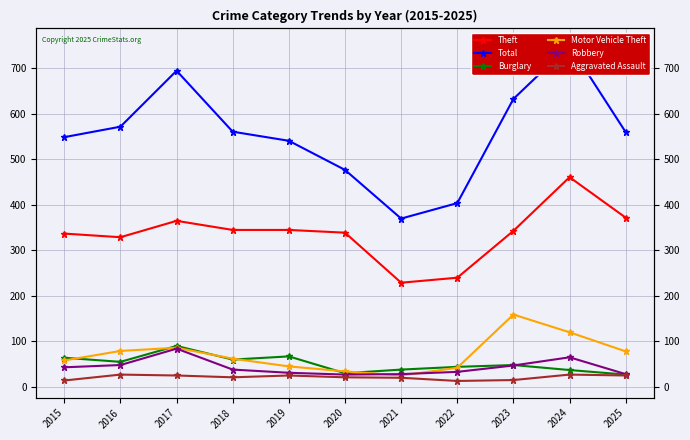

In Burglary, how many points are higher than both neighbors (excluding endpoints)?

3